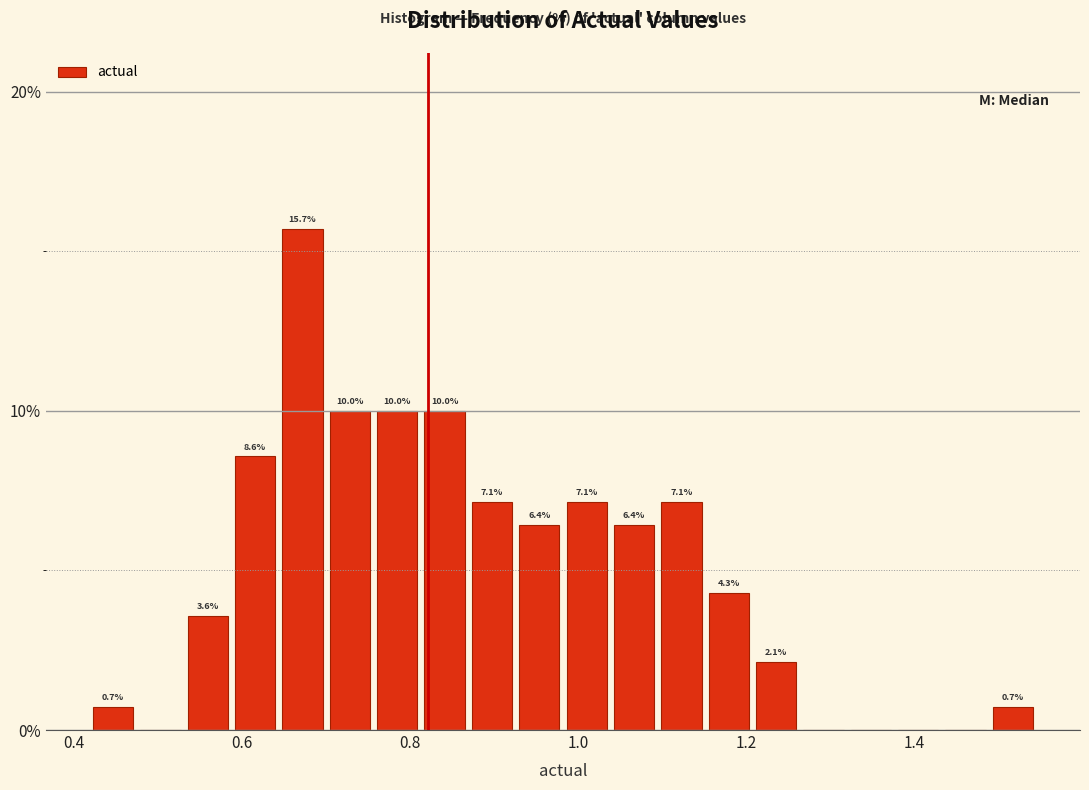

Around what value on the x-axis is the tallest bar? Give the approximate position of its centre, as read against the axis.

0.68